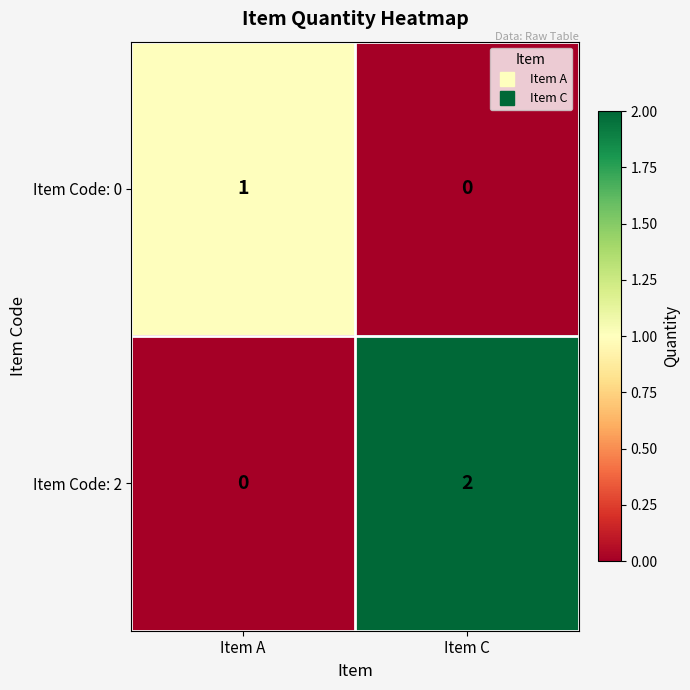

Between Item A and Item C, which series saw the biggest shift?

Item Code: 2